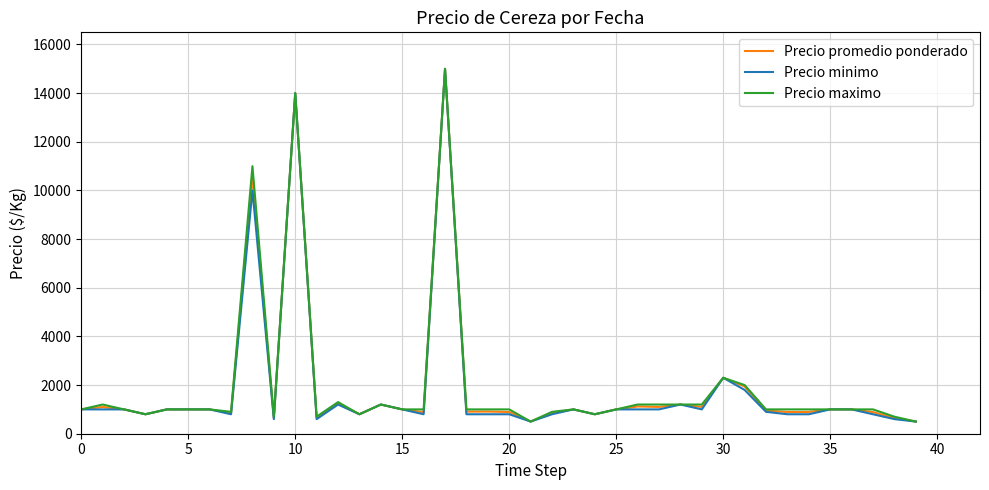

What are all the series names shown in the legend?

Precio promedio ponderado, Precio minimo, Precio maximo